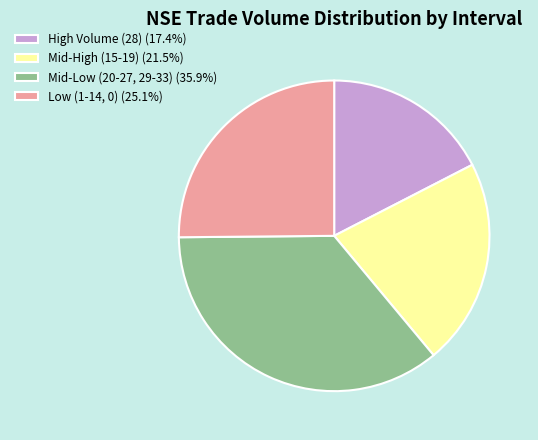

Approximately how many times larger is the value at High Volume (28) (17.4%) compared to Mid-Low (20-27, 29-33) (35.9%)?

0.5